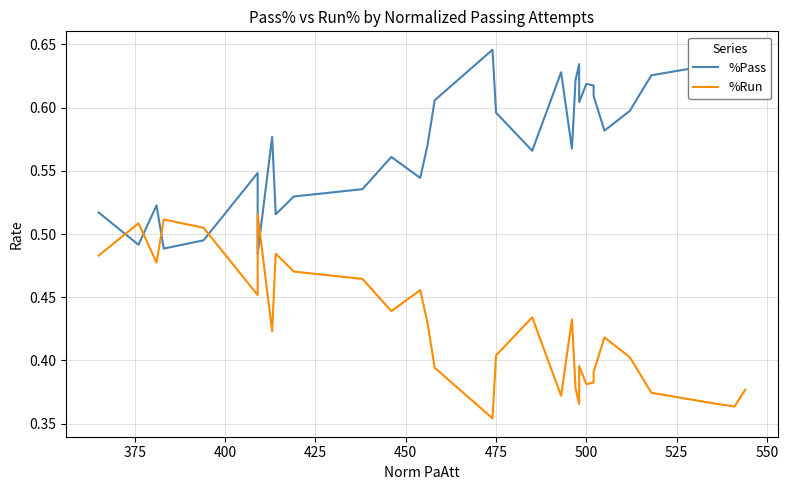

The value of %Pass at 27 is 0.2. True or false?

False